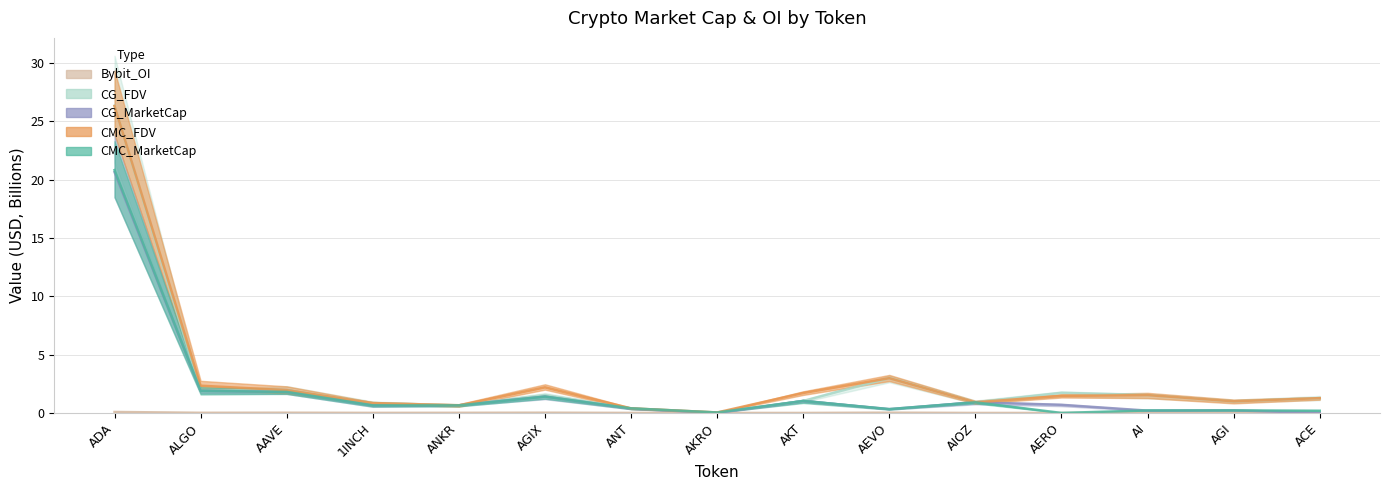

What is the greatest value displayed?

26.4